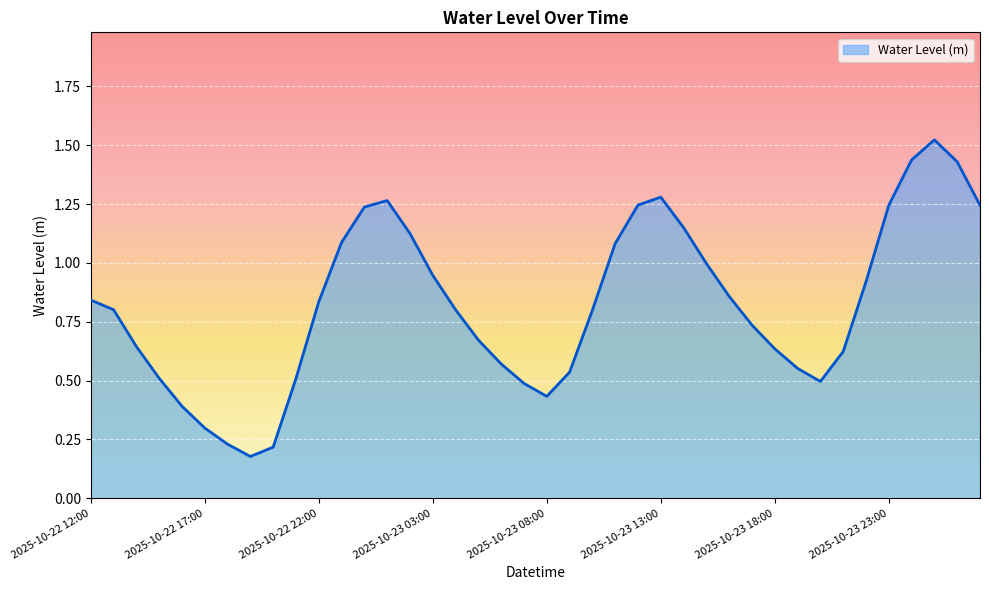

True or false: the data has more than 2 interior local peaks.

True